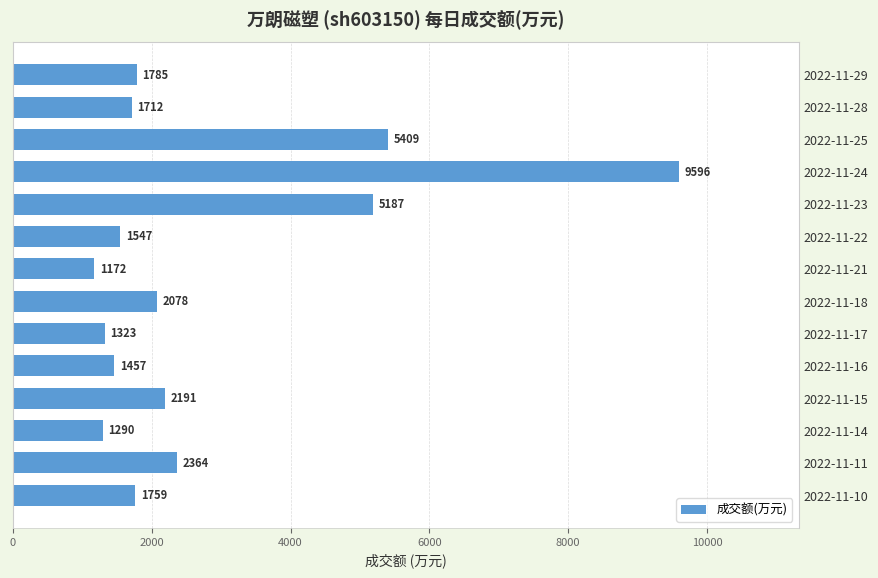

Reading bottom to top, what are all the values shown in this chart?

1759	2364	1290	2191	1457	1323	2078	1172	1547	5187	9596	5409	1712	1785